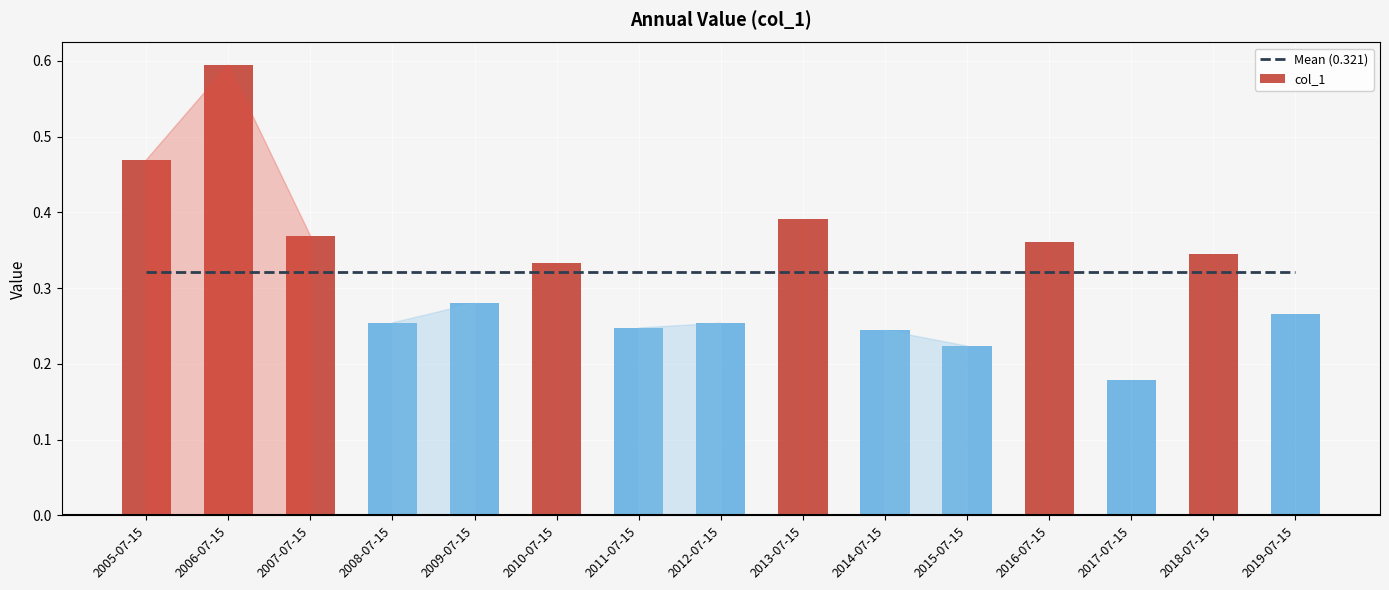

Which category has the lowest value in the col_1 series?

2017-07-15